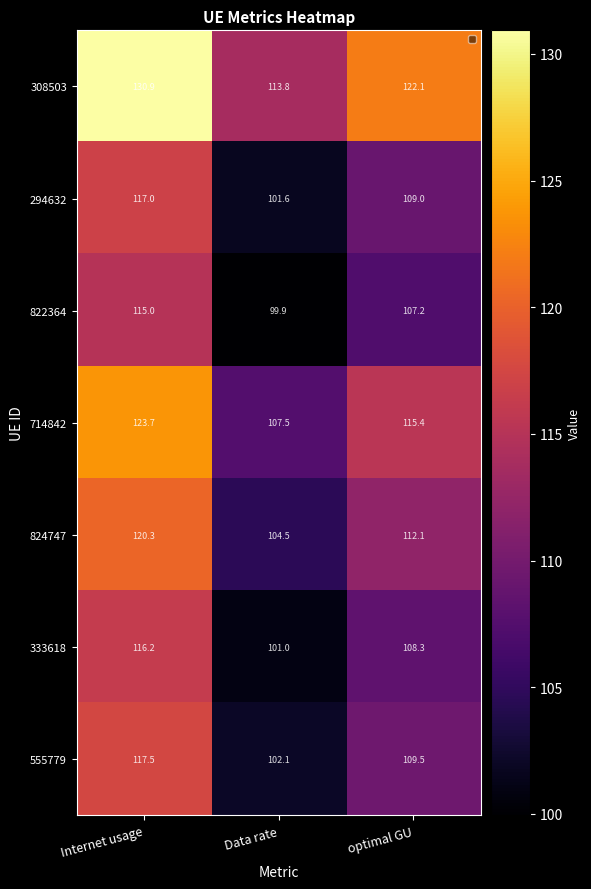

At which label does 824747 reach its minimum?

Data rate